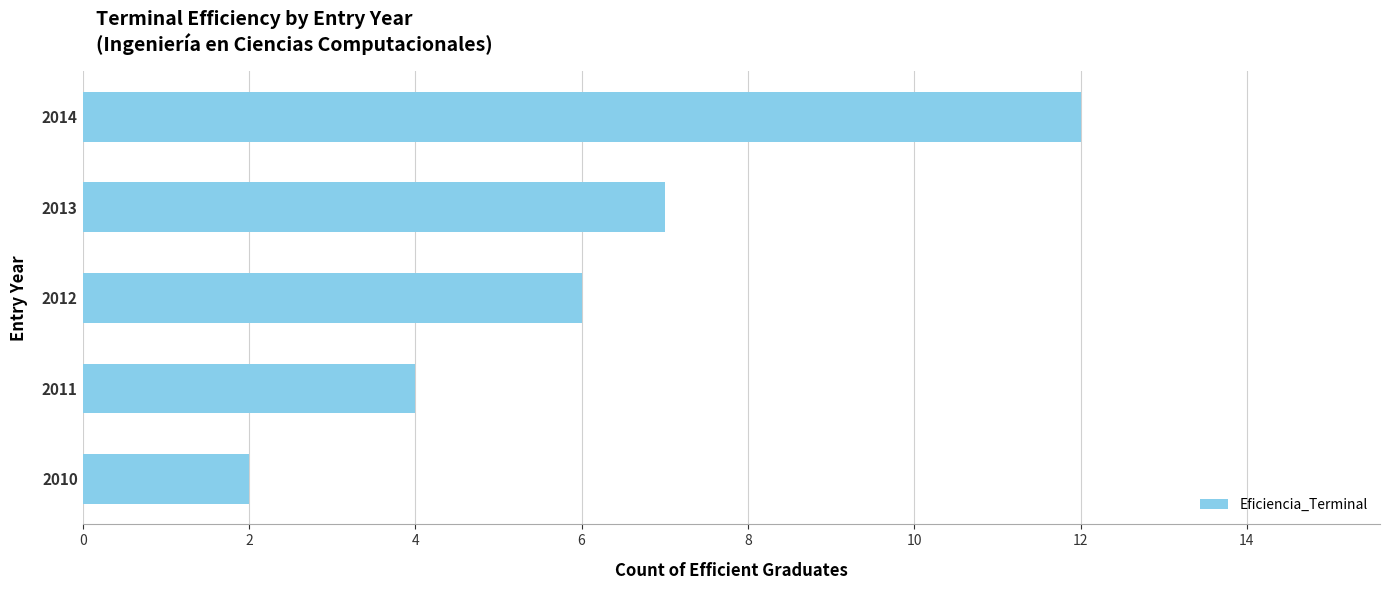

True or false: the data shows 8 at 2012.

False